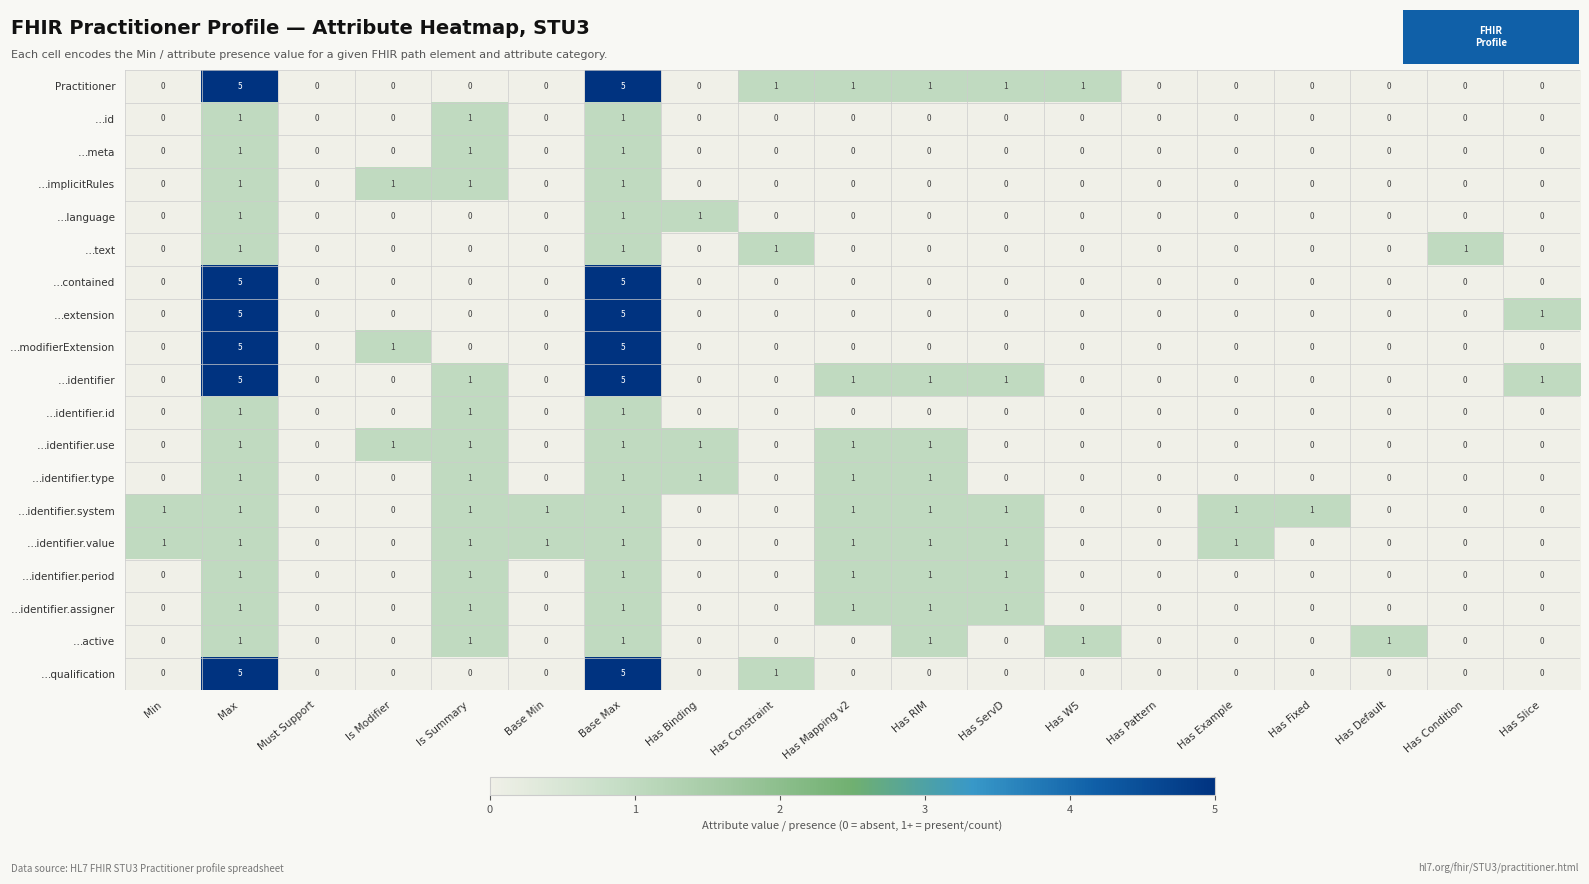

How many distinct data groups are displayed?

19